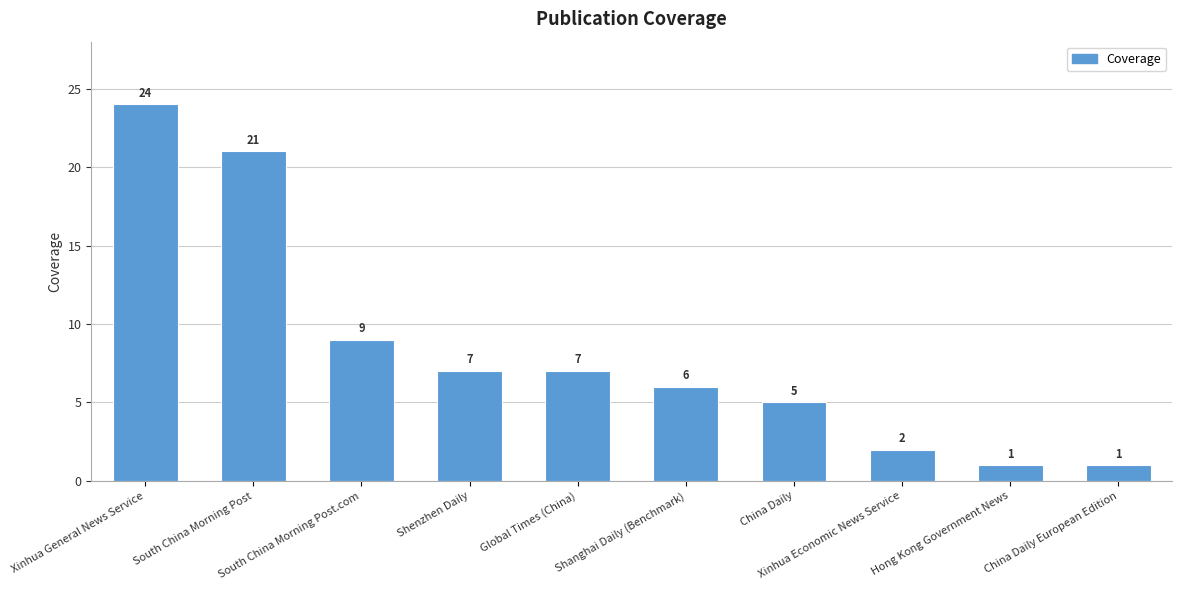

Reading left to right, what are all the values shown in this chart?

Xinhua General News Service=24	South China Morning Post=21	South China Morning Post.com=9	Shenzhen Daily=7	Global Times (China)=7	Shanghai Daily (Benchmark)=6	China Daily=5	Xinhua Economic News Service=2	Hong Kong Government News=1	China Daily European Edition=1